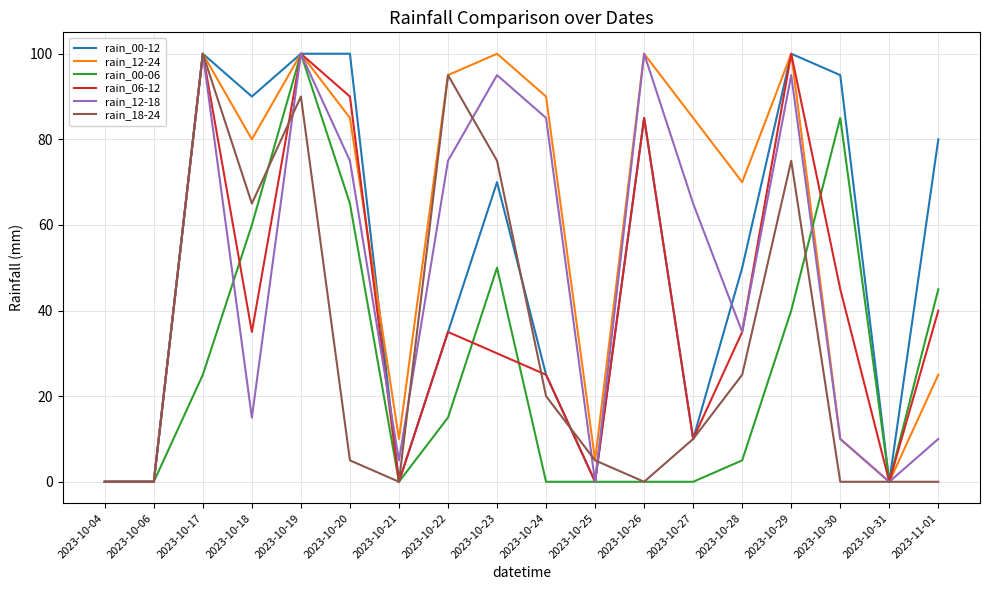

What is the sum of the rain_00-06 values at 2023-10-28 and 2023-10-19?

105